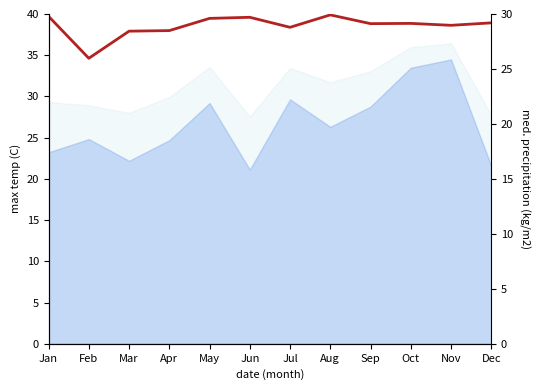

Does the chart display data point markers on the line(s)?

No